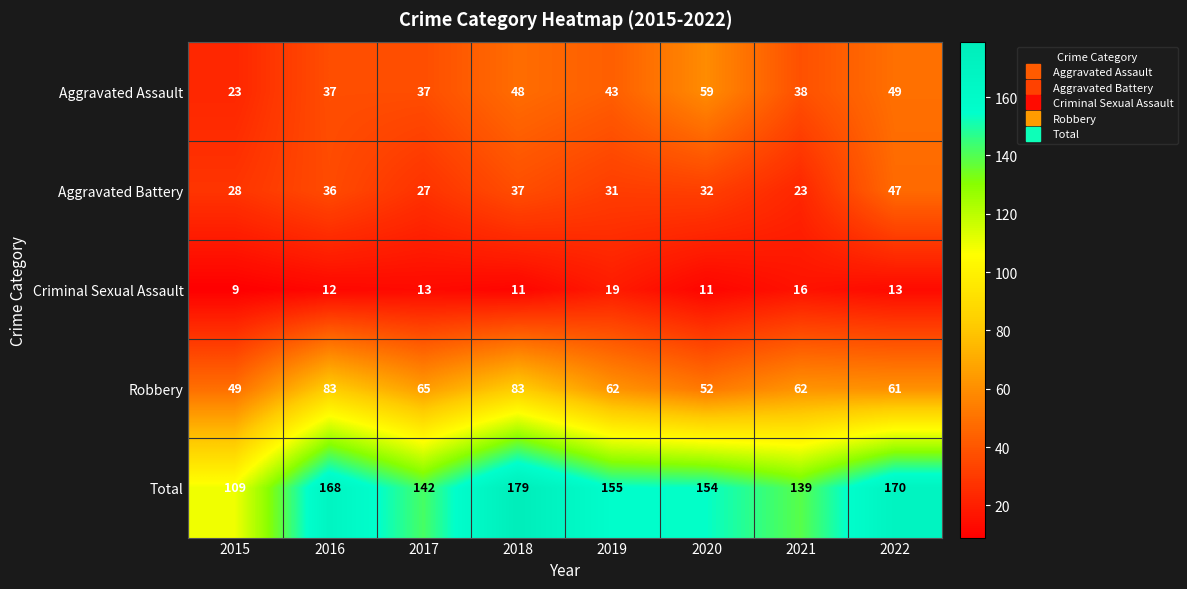

Where does the Total series first go above 155?

2016